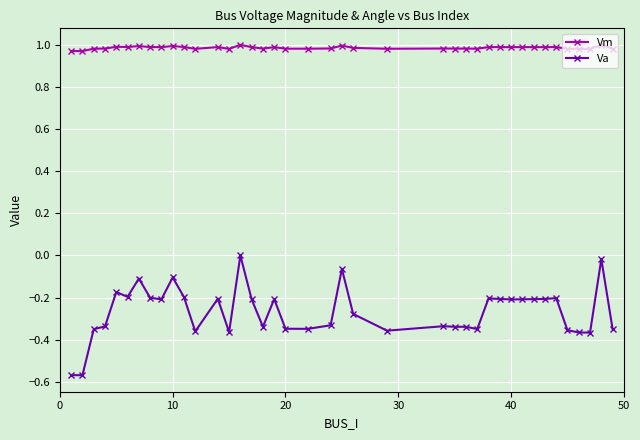

Which series has the largest total across all categories?

Vm